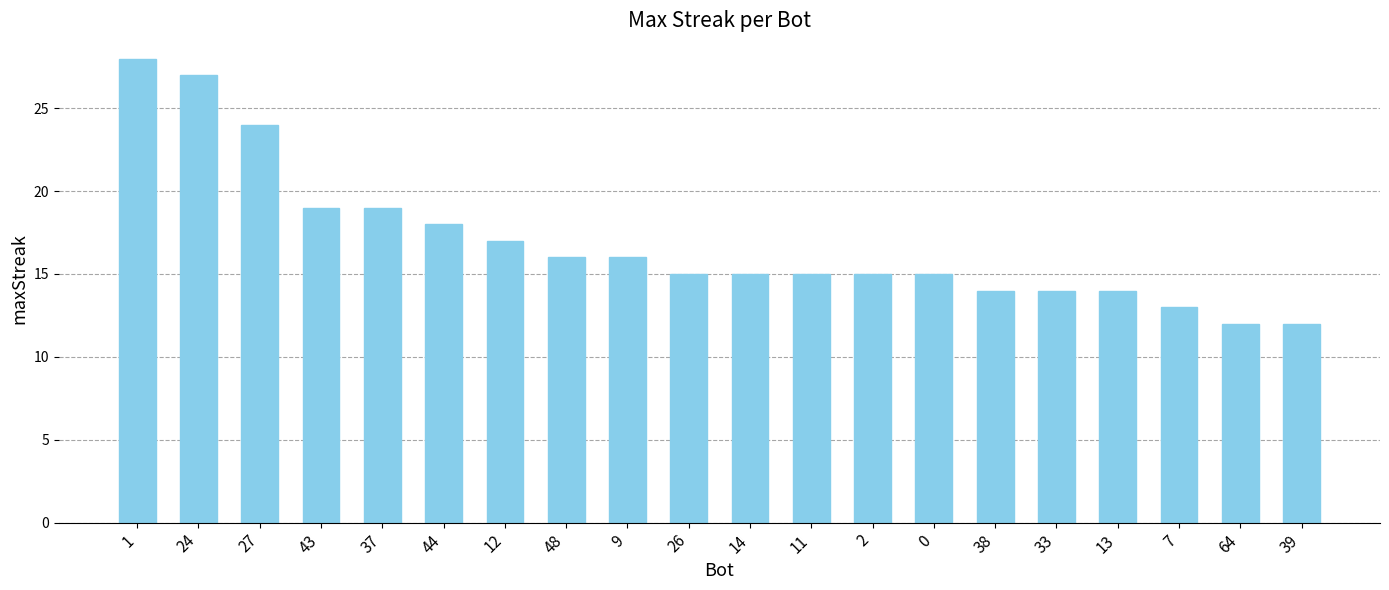

True or false: the data shows 19 at 37.

True